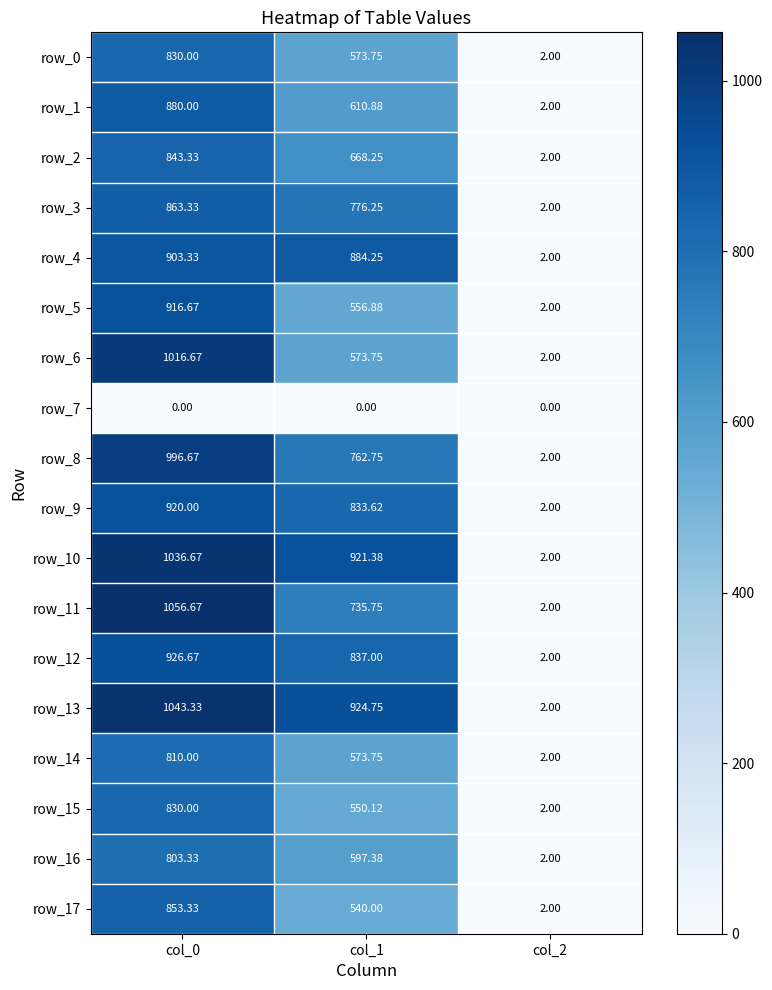

What is the maximum value for row_8?

996.7